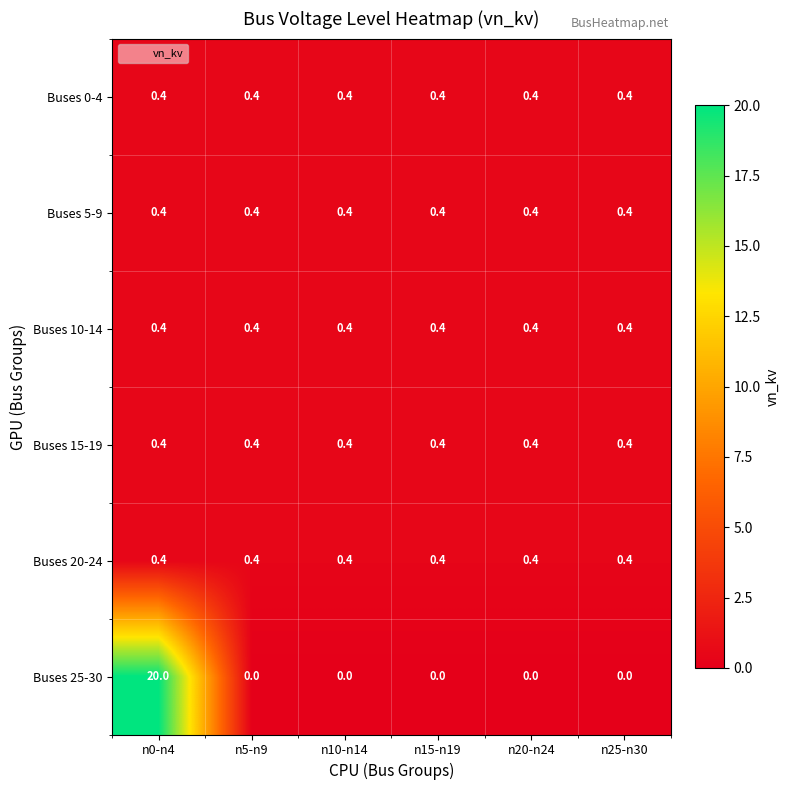

What is the sum of all Buses 20-24 values?

2.4